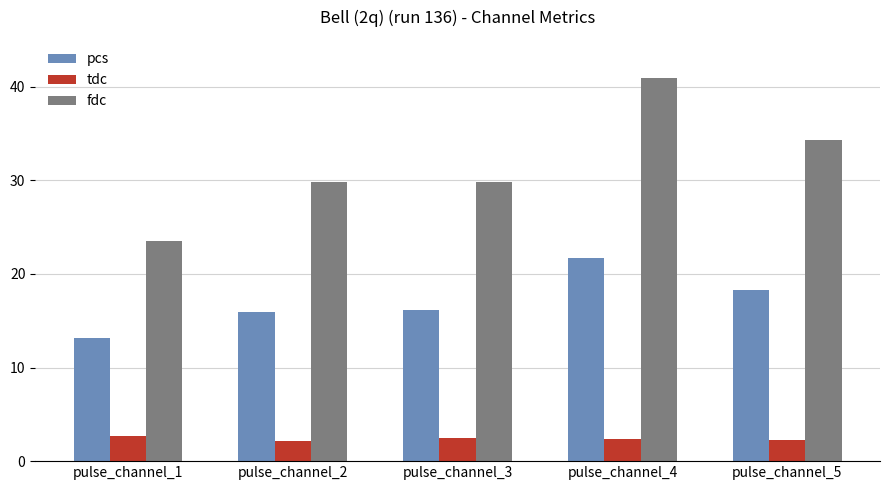

What is the difference between the maximum and second lowest values in the fdc series?

11.1